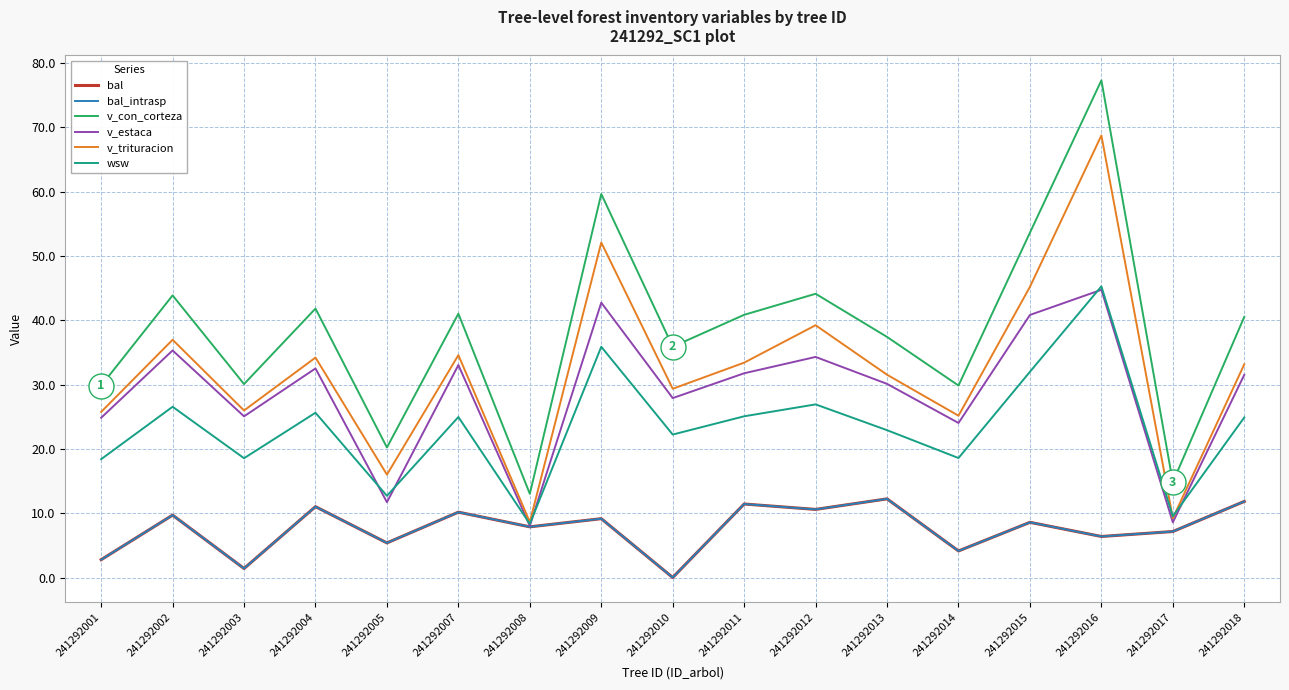

Reading left to right, transcribe all the data shown in this chart.

bal: 241292001=2.8	241292002=9.7	241292003=1.4	241292004=11.0	241292005=5.4	241292007=10.2	241292008=7.9	241292009=9.2	241292010=0.0	241292011=11.4	241292012=10.6	241292013=12.2	241292014=4.1	241292015=8.6	241292016=6.4	241292017=7.2	241292018=11.8
bal_intrasp: 241292001=2.8	241292002=9.7	241292003=1.4	241292004=11.0	241292005=5.4	241292007=10.2	241292008=7.9	241292009=9.2	241292010=0.0	241292011=11.4	241292012=10.6	241292013=12.2	241292014=4.1	241292015=8.6	241292016=6.4	241292017=7.2	241292018=11.8
v_con_corteza: 241292001=29.8	241292002=43.9	241292003=30.1	241292004=41.8	241292005=20.2	241292007=41.0	241292008=13.0	241292009=59.6	241292010=35.9	241292011=40.9	241292012=44.1	241292013=37.4	241292014=29.9	241292015=53.6	241292016=77.3	241292017=14.8	241292018=40.5
v_estaca: 241292001=24.8	241292002=35.3	241292003=25.1	241292004=32.5	241292005=11.7	241292007=33.0	241292008=8.0	241292009=42.7	241292010=27.9	241292011=31.8	241292012=34.3	241292013=30.1	241292014=24.0	241292015=40.8	241292016=44.7	241292017=8.6	241292018=31.5
v_trituracion: 241292001=25.8	241292002=37.0	241292003=26.0	241292004=34.2	241292005=16.0	241292007=34.6	241292008=8.6	241292009=52.1	241292010=29.4	241292011=33.4	241292012=39.2	241292013=31.5	241292014=25.2	241292015=45.2	241292016=68.7	241292017=9.2	241292018=33.1
wsw: 241292001=18.4	241292002=26.6	241292003=18.6	241292004=25.6	241292005=12.7	241292007=25.0	241292008=8.3	241292009=35.9	241292010=22.2	241292011=25.1	241292012=26.9	241292013=22.9	241292014=18.6	241292015=32.0	241292016=45.3	241292017=9.5	241292018=24.9